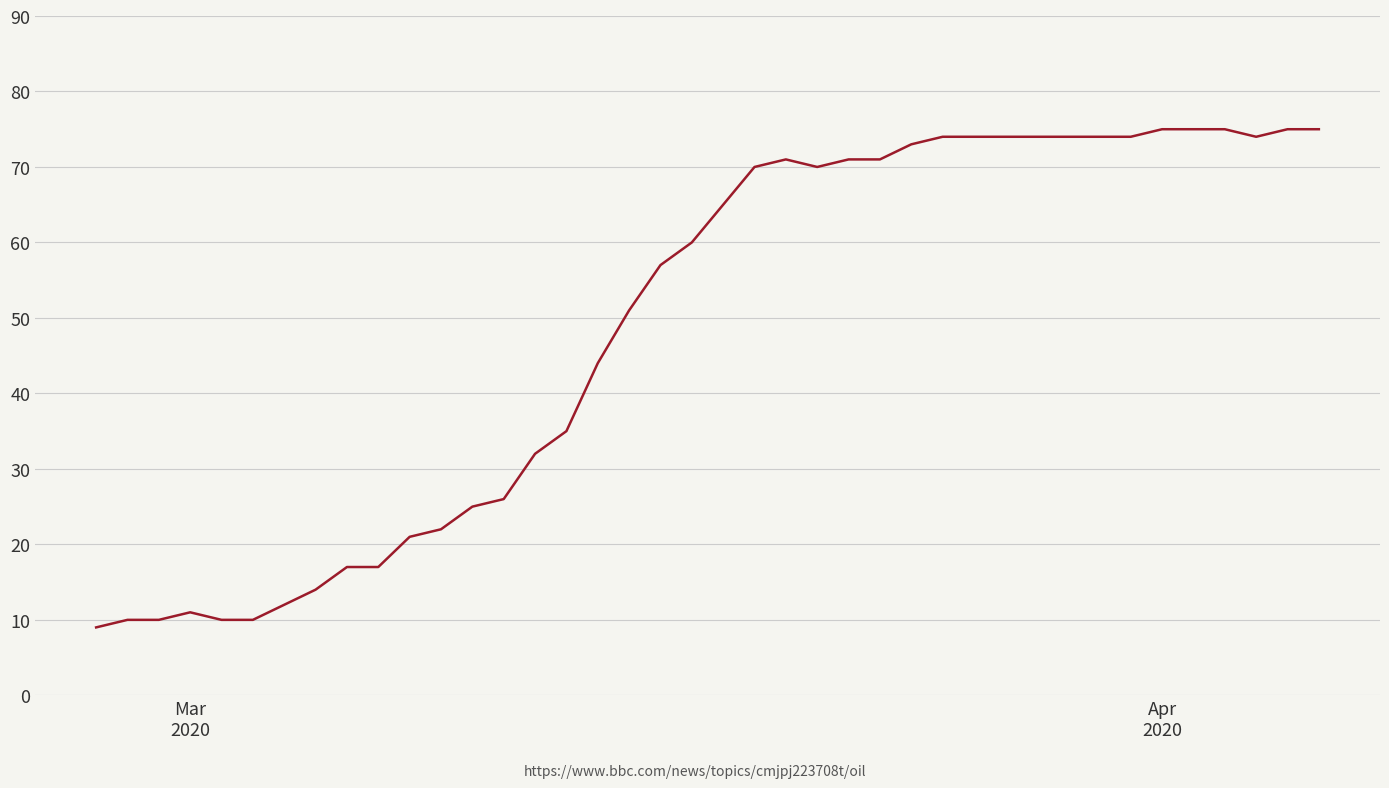

What is the smallest value displayed?

9